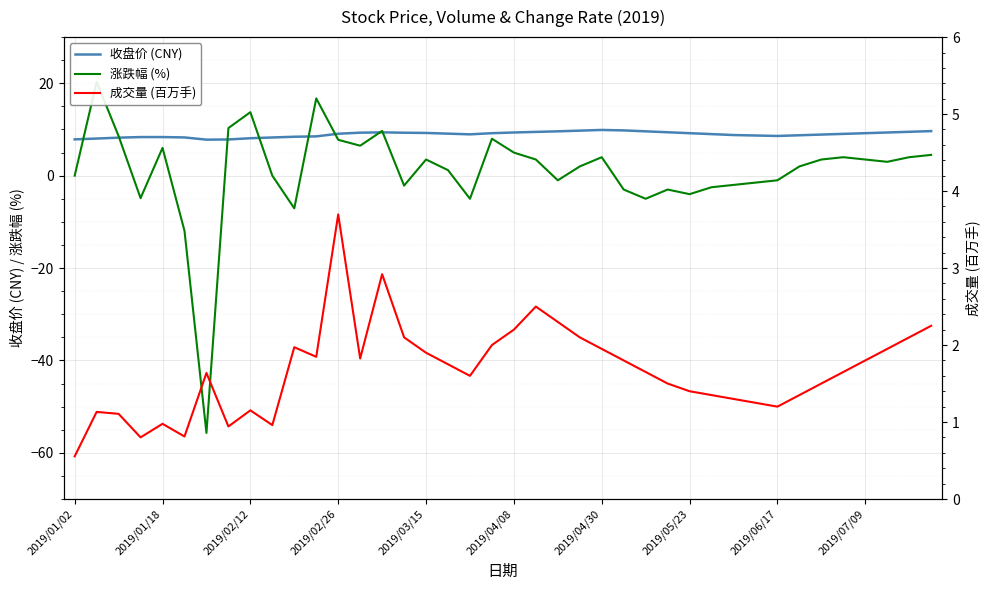

How many values in 涨跌幅 (%) are above zero?

23